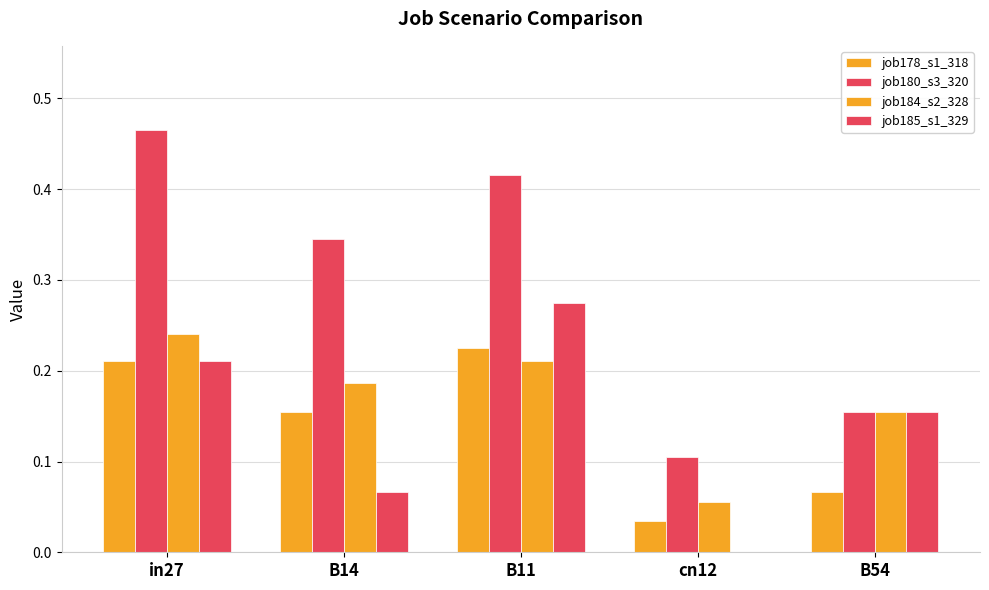

Reading right to left, transcribe all the data shown in this chart.

job178_scenario1_318: 0.1	0.0	0.2	0.2	0.2
job180_scenario3_320: 0.2	0.1	0.4	0.3	0.5
job184_scenario2_328: 0.2	0.1	0.2	0.2	0.2
job185_scenario1_329: 0.2	0.0	0.3	0.1	0.2